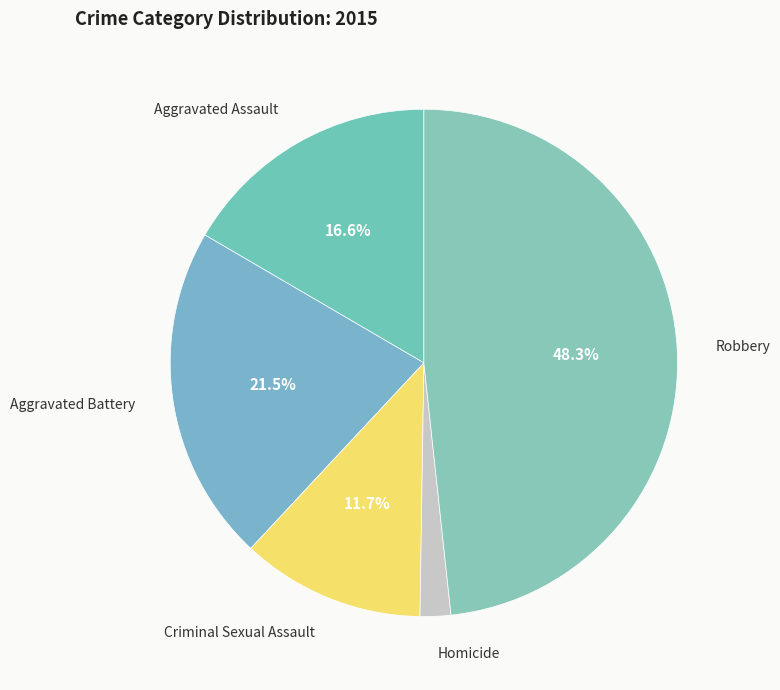

How many segments does this pie chart have?

5